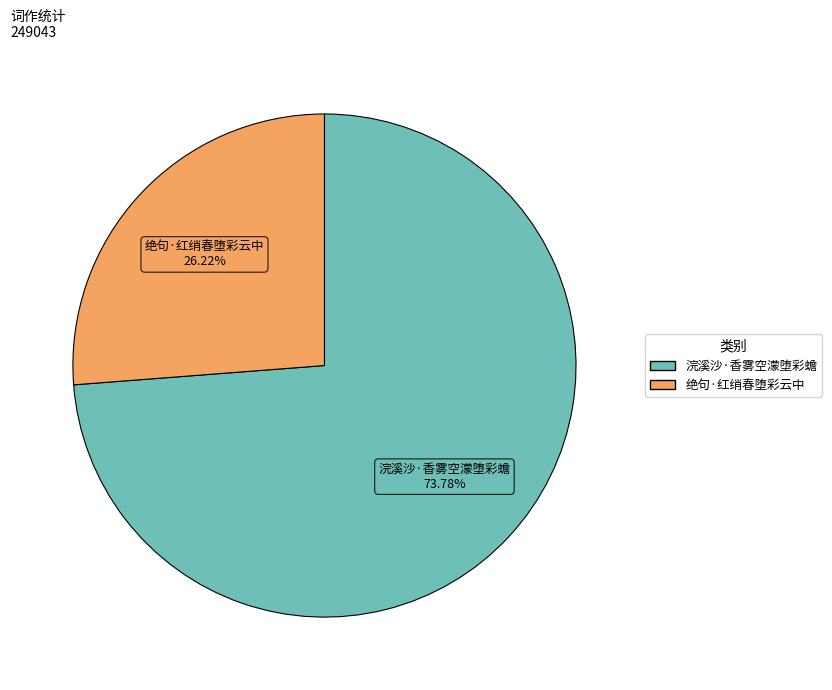

Which slice is the largest?

浣溪沙·香雾空濛堕彩蟾